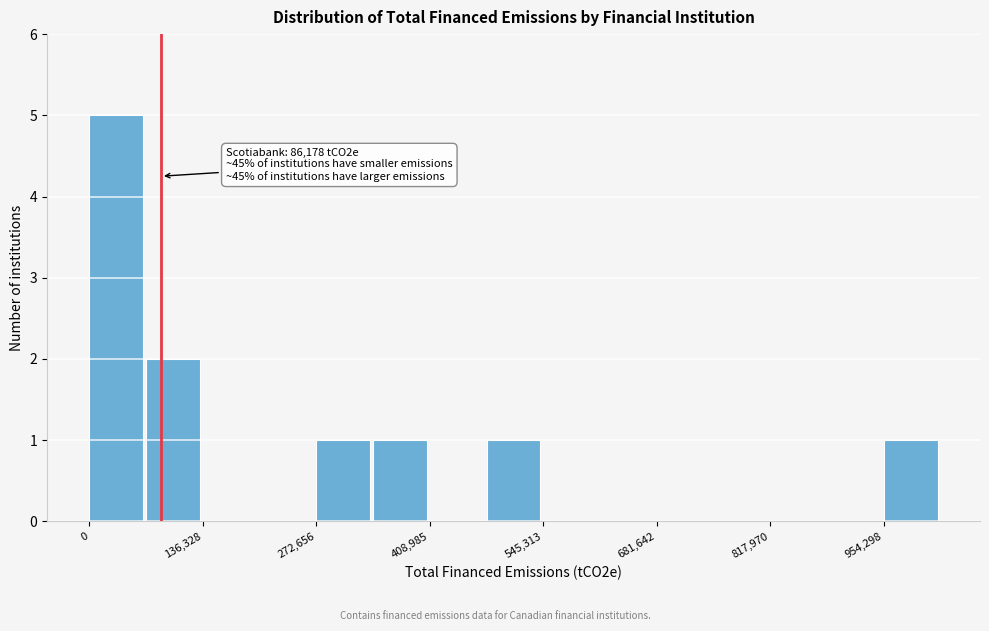

Read against the x-axis, roughly where is the centre of the tallest bar?

40000